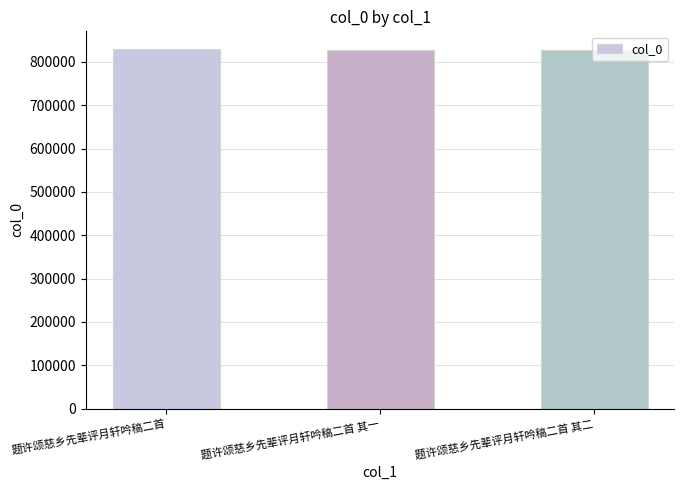

The value at 题许颂慈乡先辈评月轩吟稿二首 其二 is 1239482. True or false?

False